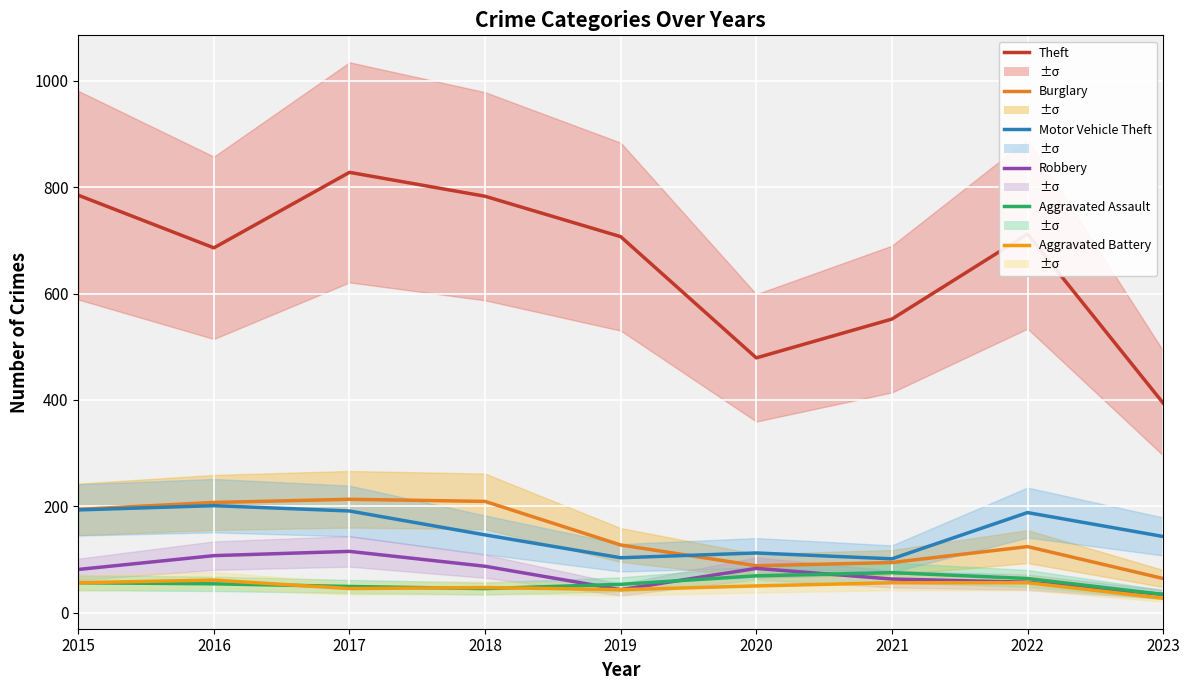

At which category is the sum across all series the highest?

2017